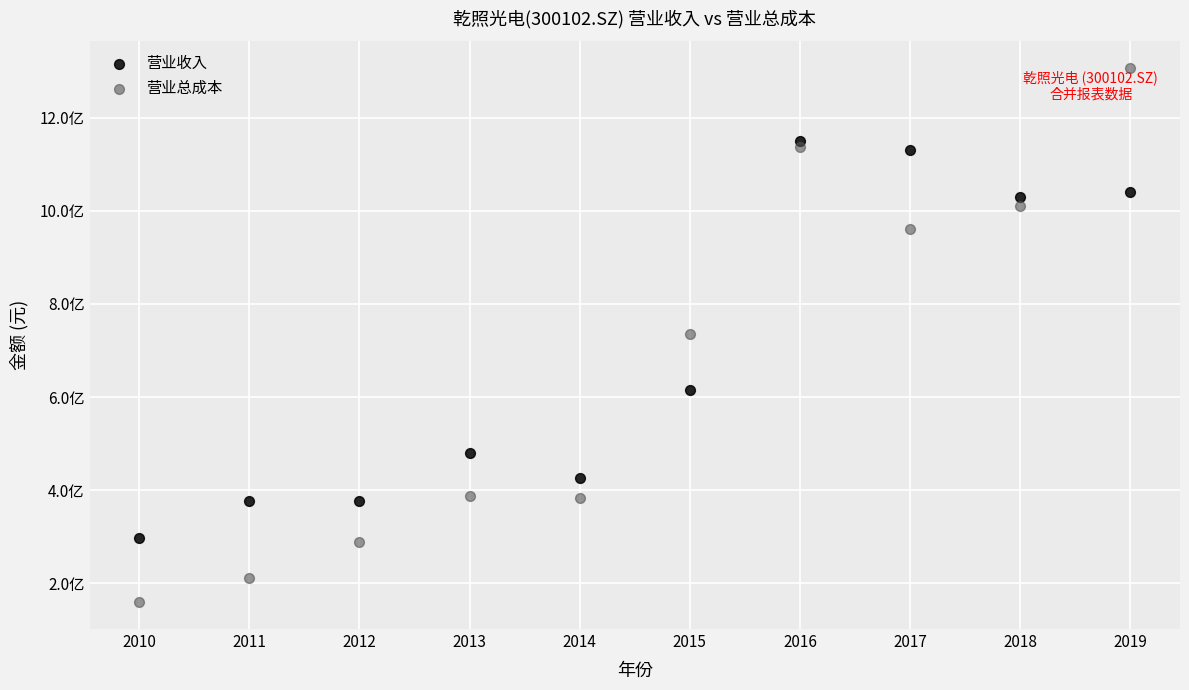

What are all the series names shown in the legend?

营业收入, 营业总成本